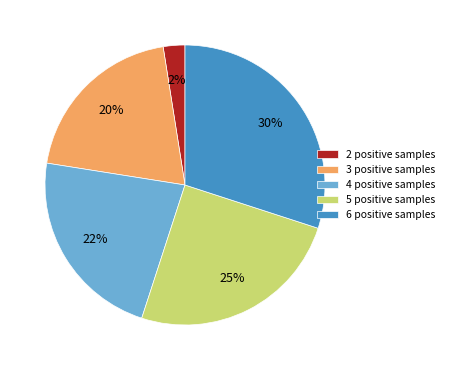

To the nearest percent, what portion does 5 positive samples represent?

25%